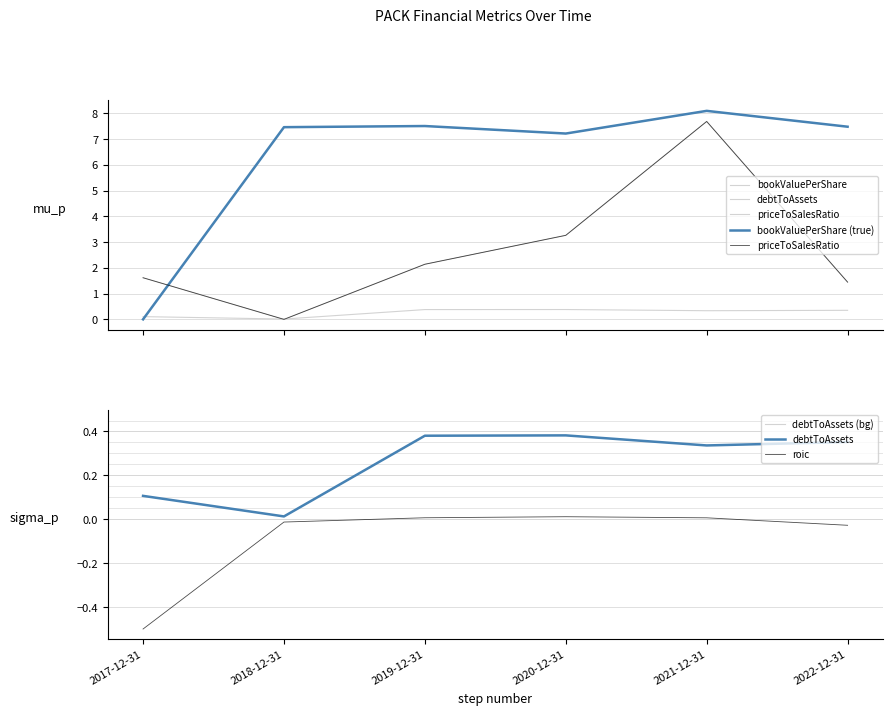

Reading left to right, transcribe all the data shown in this chart.

bookValuePerShare: 0.0	7.5	7.5	7.2	8.1	7.5
debtToAssets: 0.1	0.0	0.4	0.4	0.3	0.4
priceToSalesRatio: 1.6	0.0	2.1	3.3	7.7	1.4
bookValuePerShare (true): 0.0	7.5	7.5	7.2	8.1	7.5
debtToAssets (bg): 0.1	0.0	0.4	0.4	0.3	0.4
roic: -0.5	-0.0	0.0	0.0	0.0	-0.0